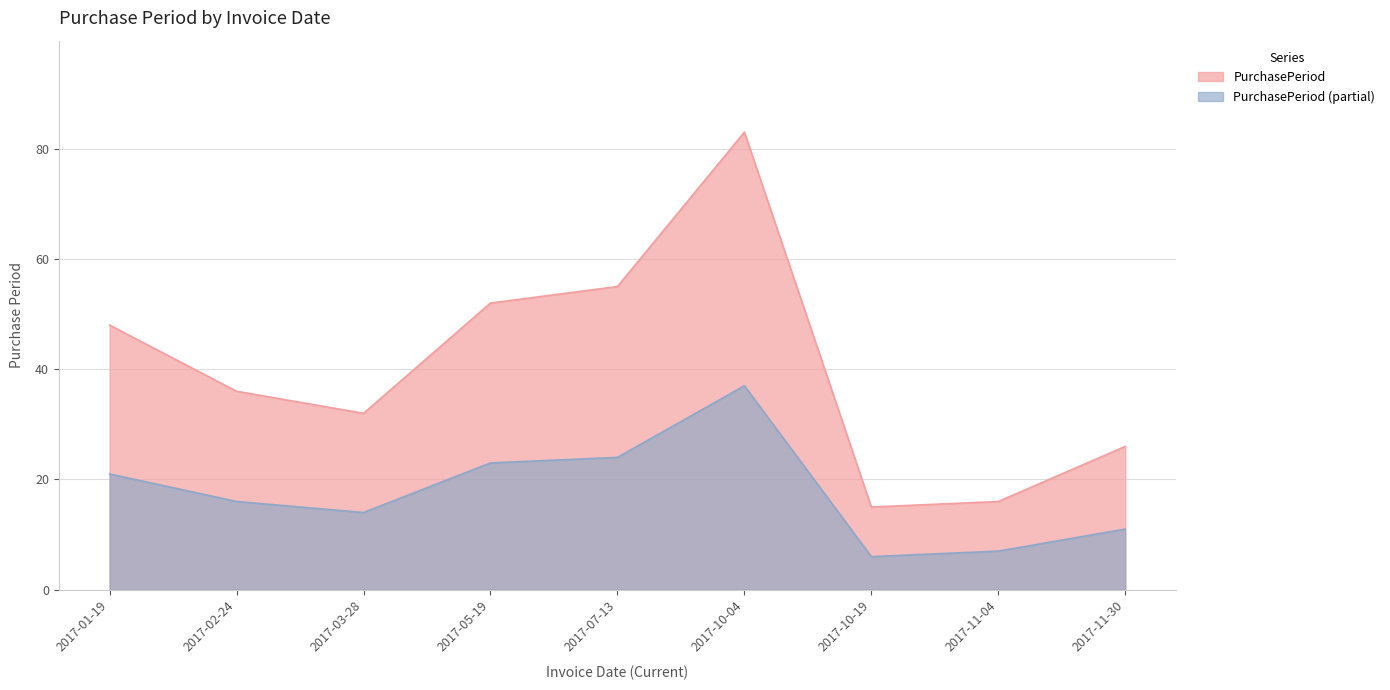

Reading right to left, extract all data points from this chart.

26	16	15	83	55	52	32	36	48